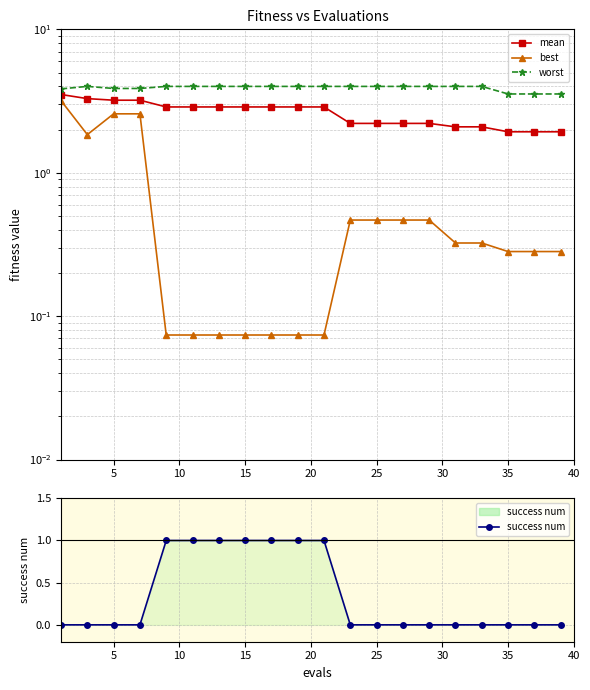

What is the difference between the maximum and minimum values in the worst series?

0.5